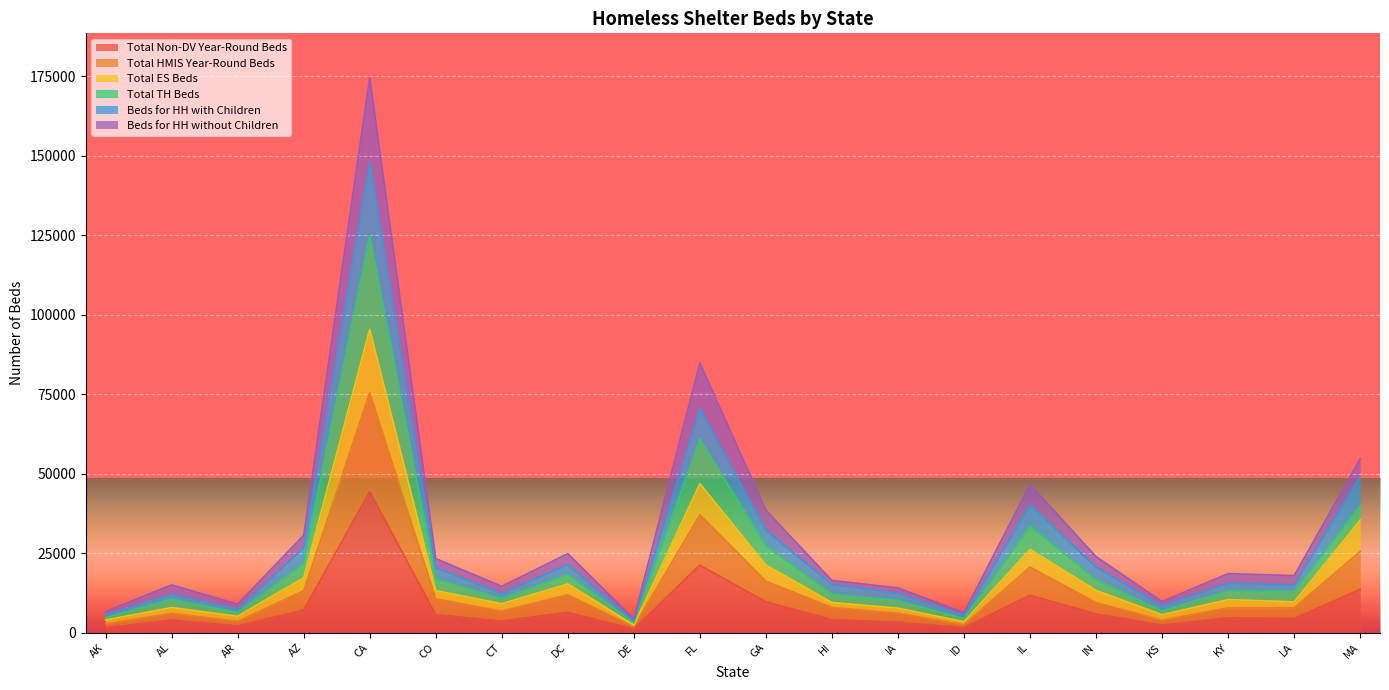

The value of Total Non-DV Year-Round Beds at MA is 4737. True or false?

False